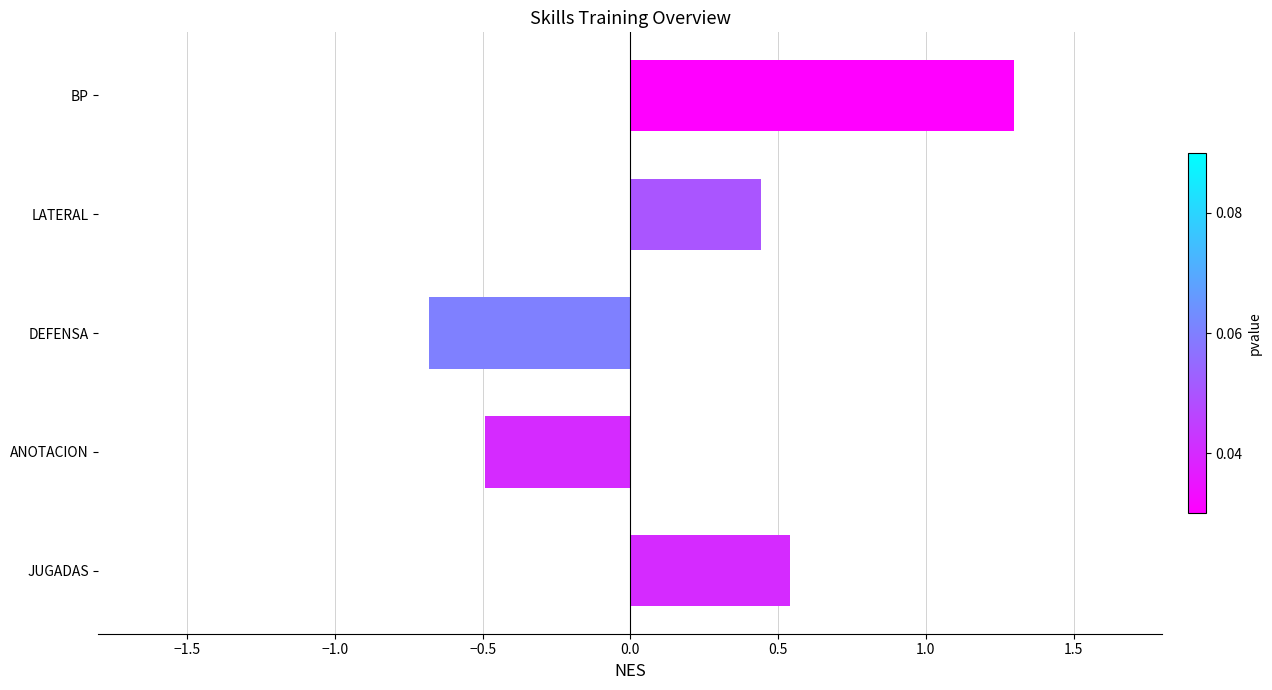

True or false: the data shows -0.7 at DEFENSA.

True